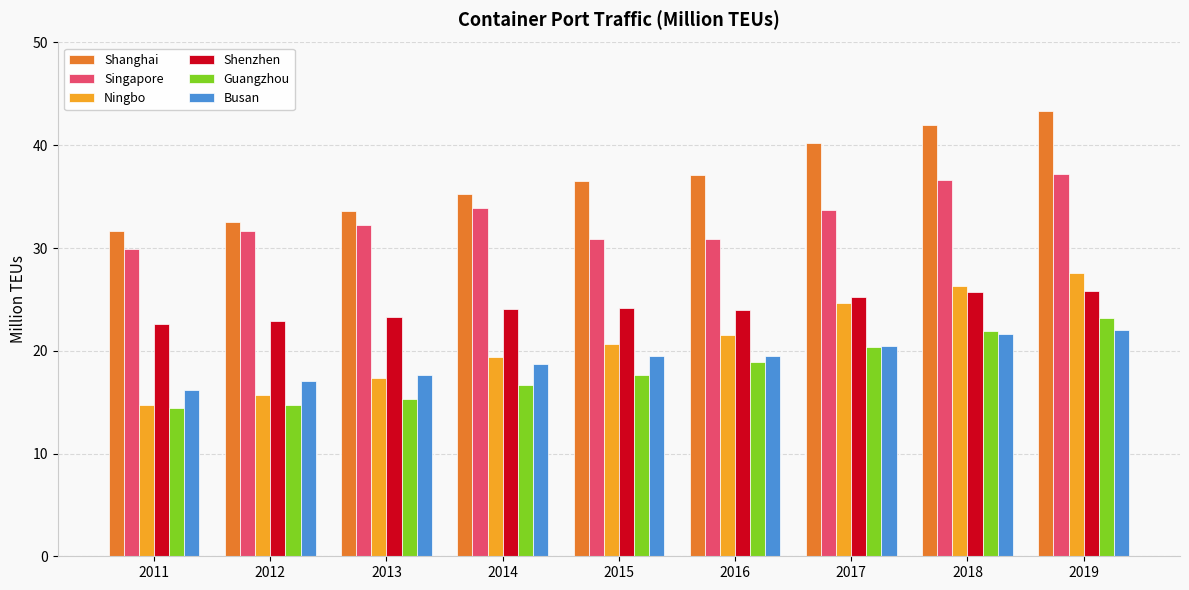

How many distinct data groups are displayed?

6